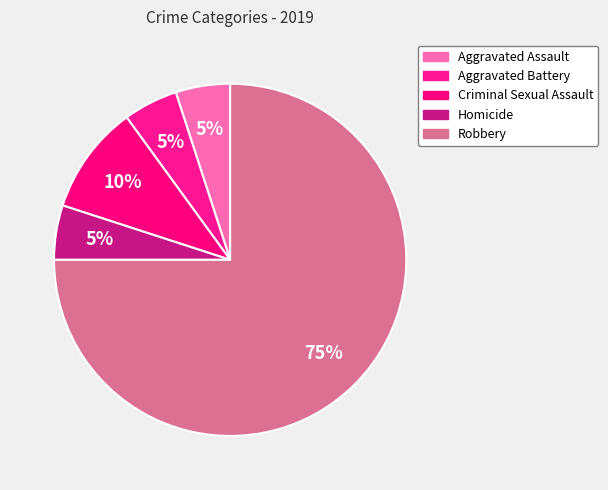

Combined, what portion of the pie is Robbery and Criminal Sexual Assault?

85.0%